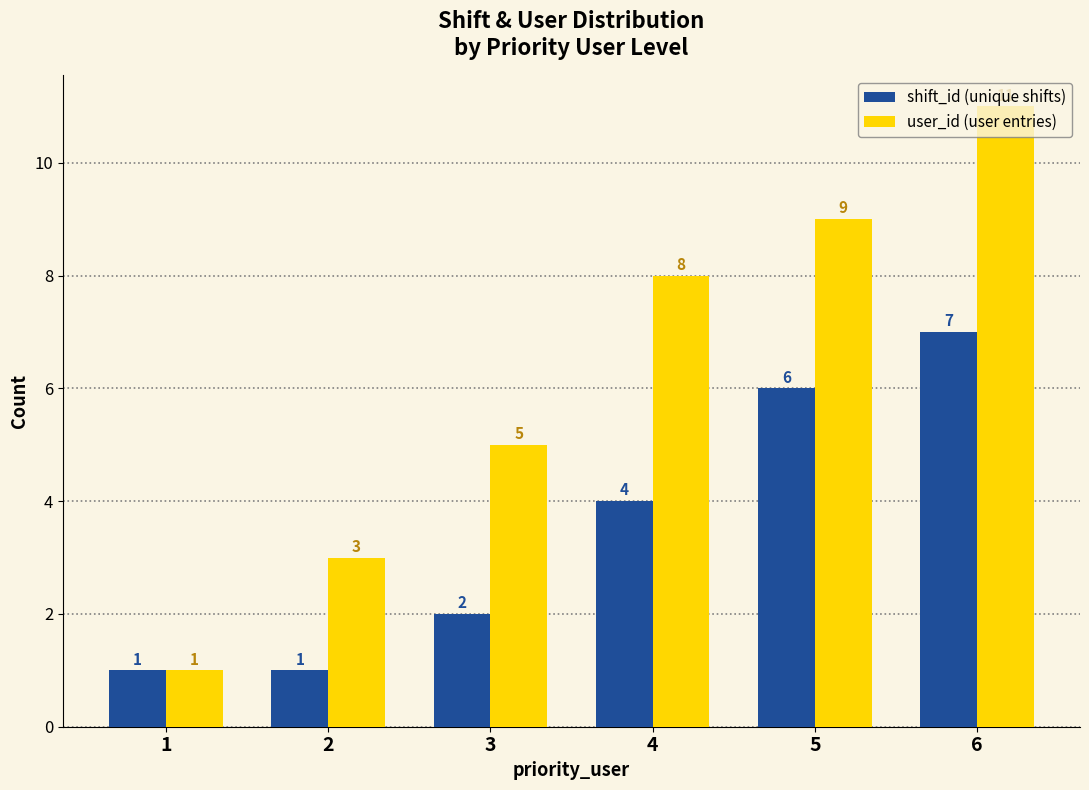

At which label is user_id (user entries) closest to 6?

3